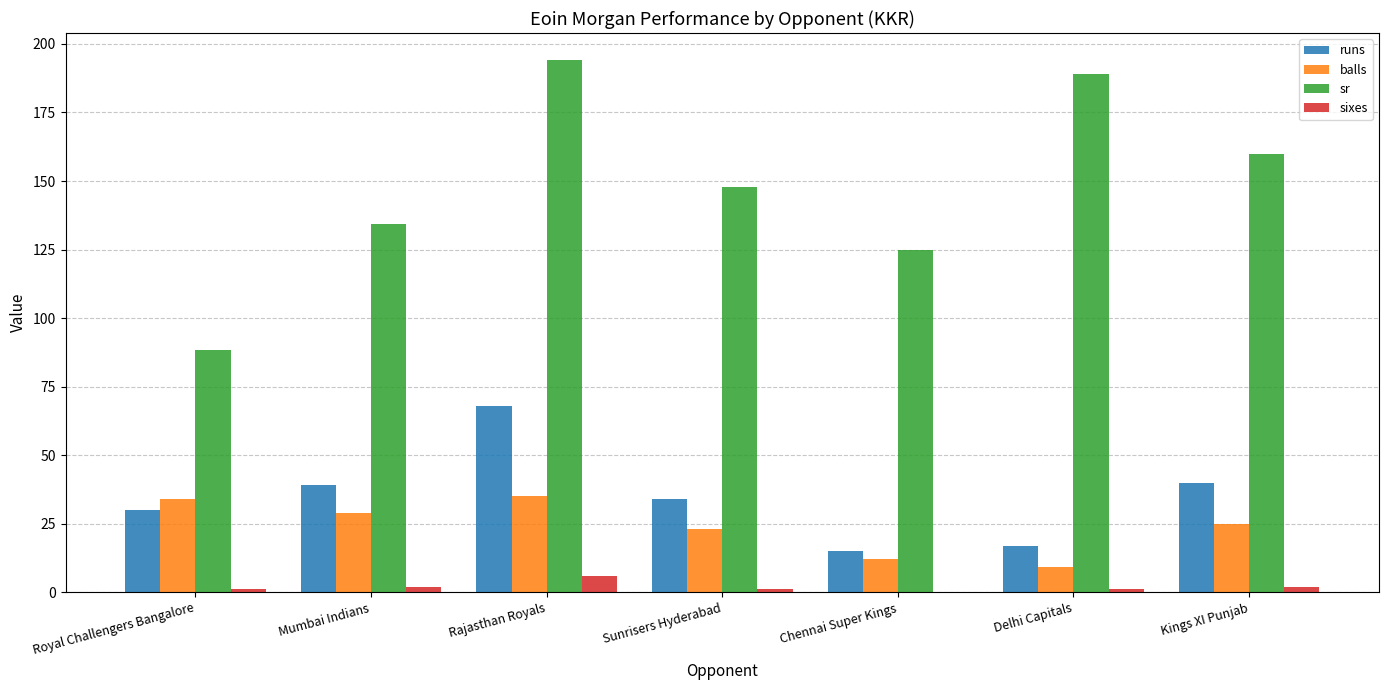

True or false: sr has a value of 194.3 at Rajasthan Royals.

True